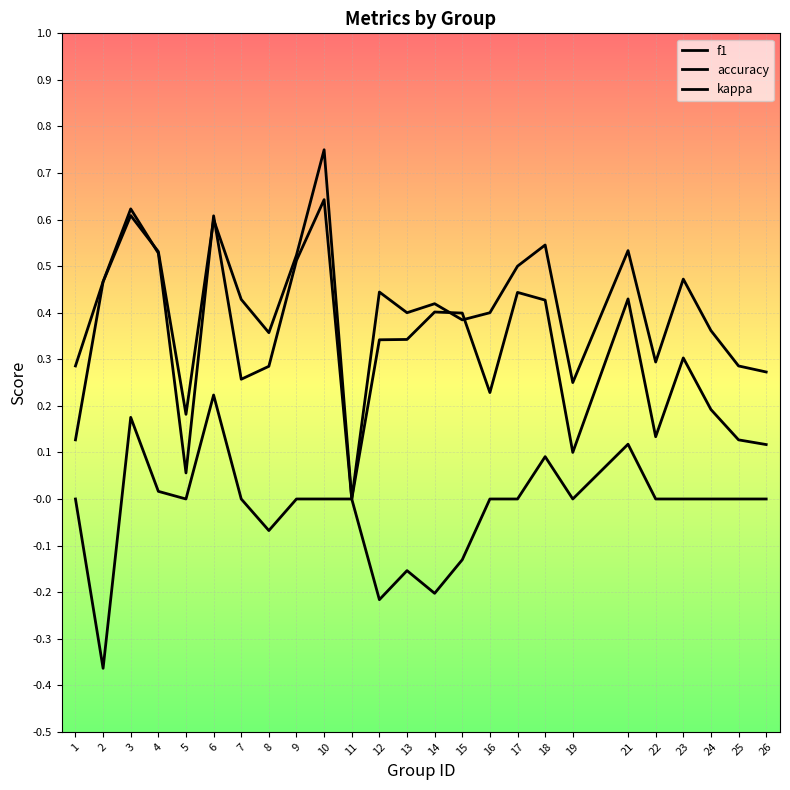

Which category has the highest value in the f1 series?

10